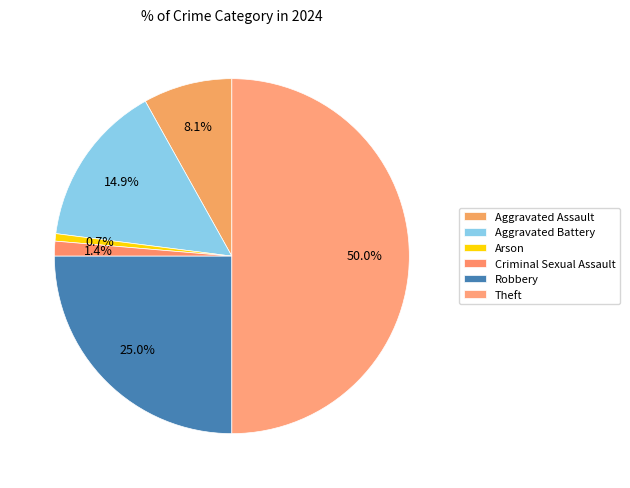

Combined, what portion of the pie is Aggravated Battery and Theft?

64.9%